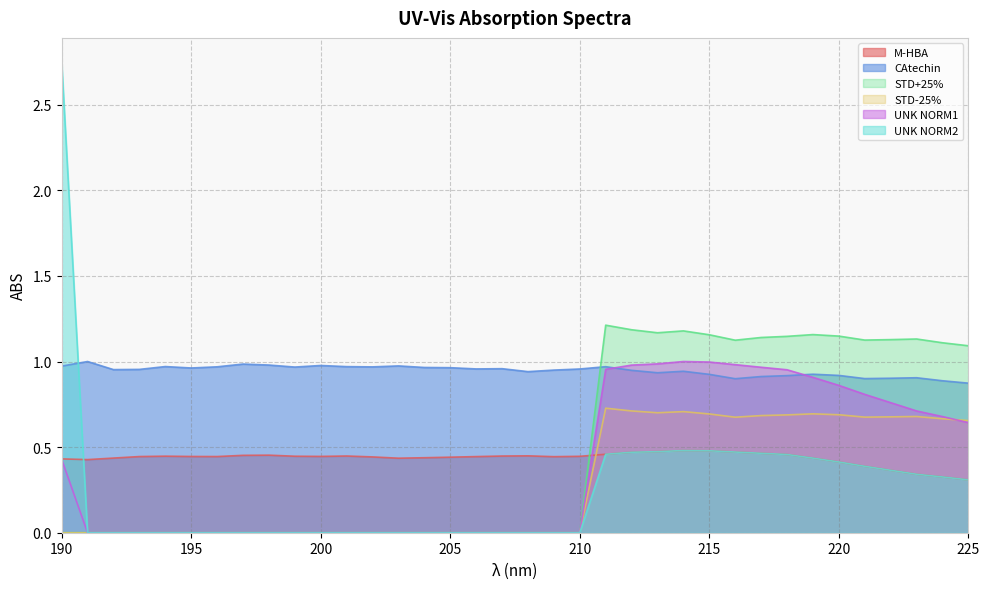

Where is the first local maximum for M-HBA?

194